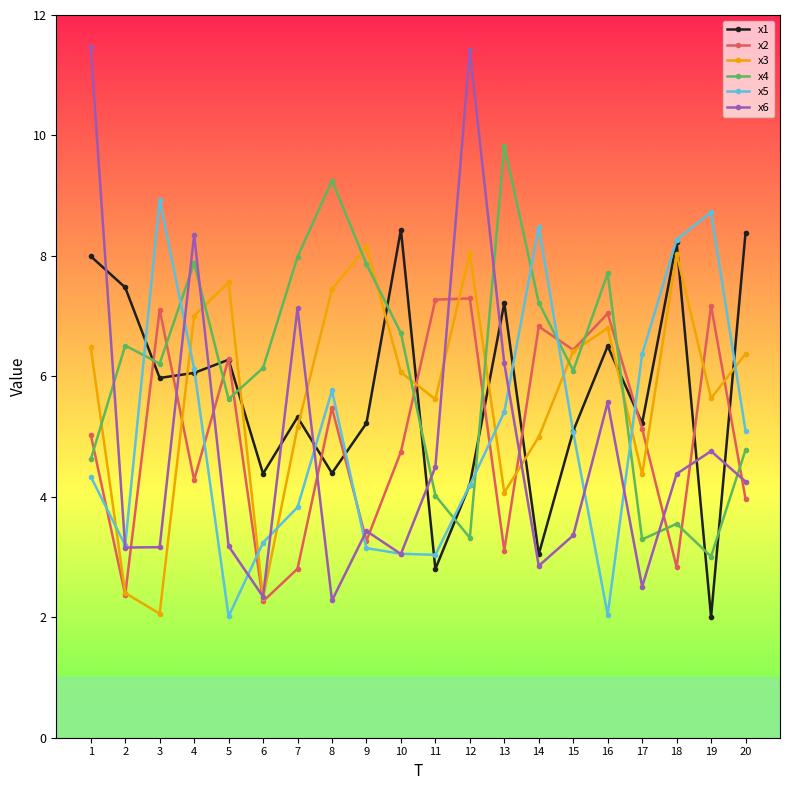

At which category does x5 reach its first local peak?

3